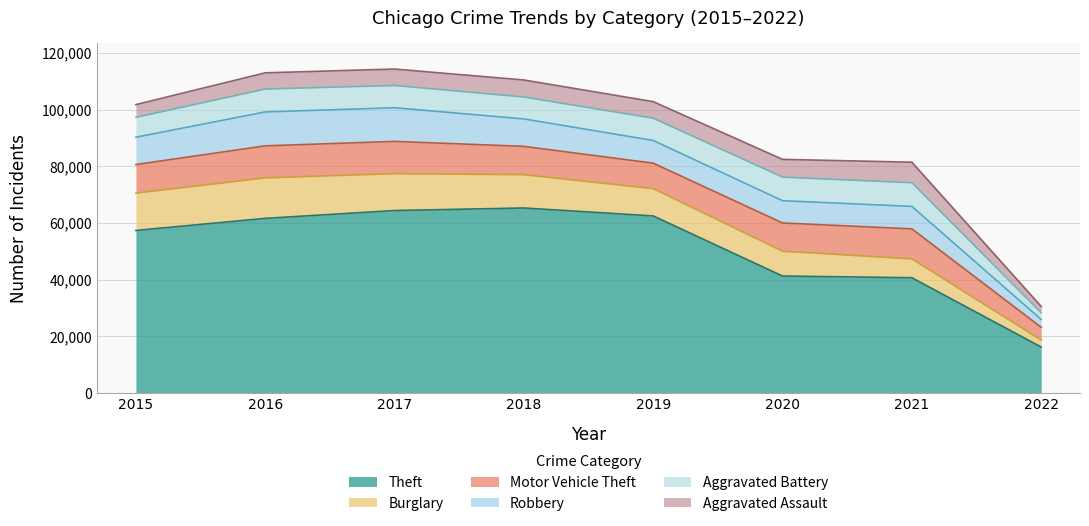

How many interior local peaks does the Theft series have?

1